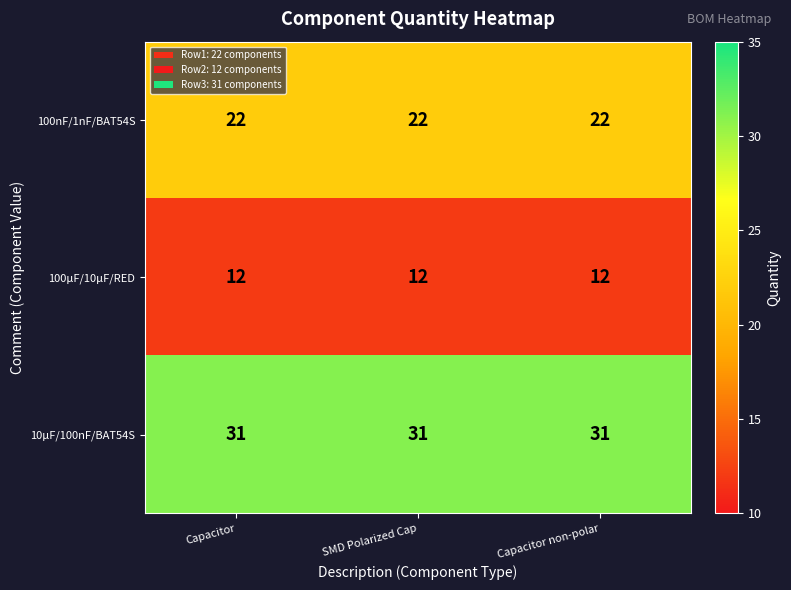

Is it true that 10µF/100nF/BAT54S equals 31 at Capacitor non-polar?

True